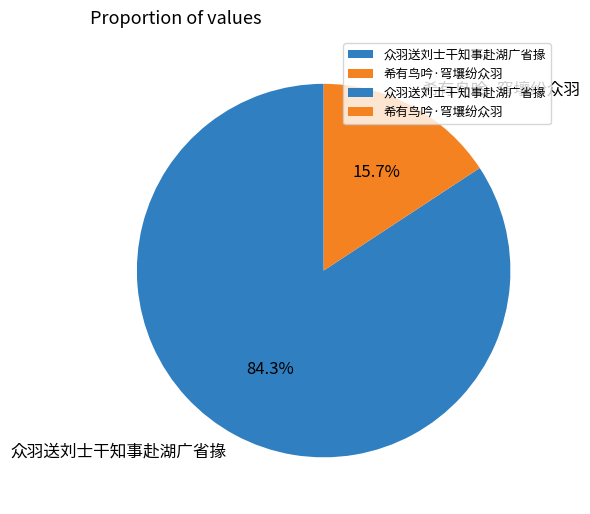

How many segments does this pie chart have?

2